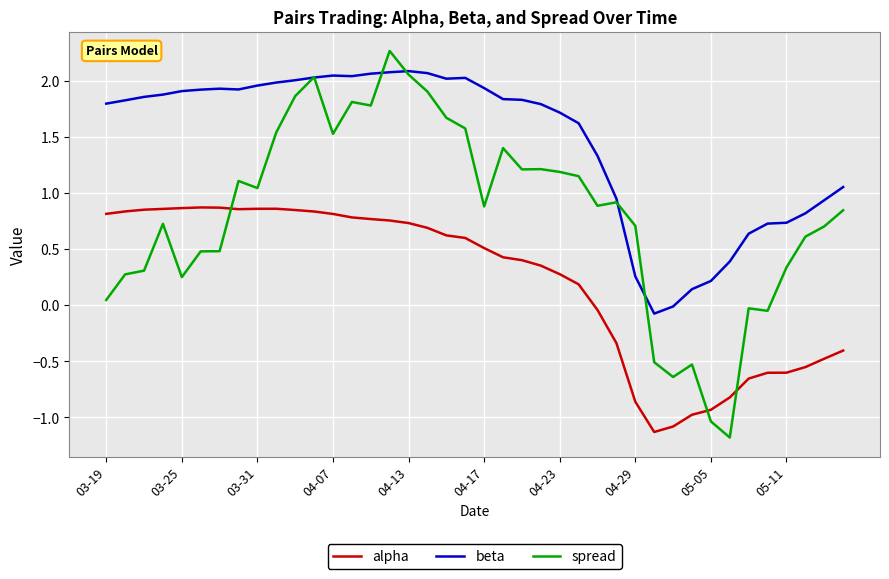

Which series has the widest spread of values?

spread